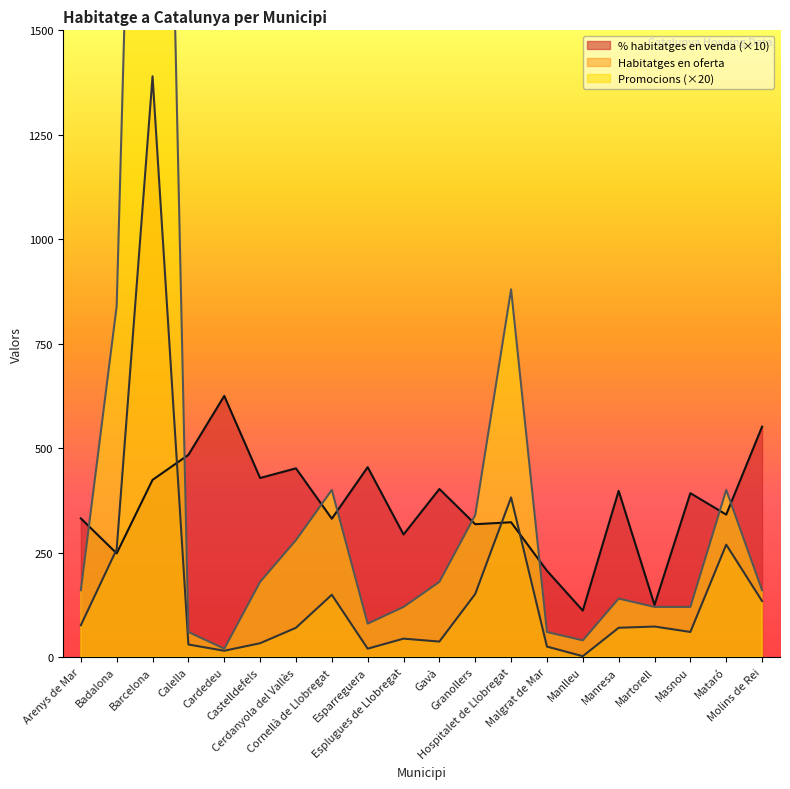

What are all the series names shown in the legend?

% habitatges en venda, Habitatges en oferta, Promocions